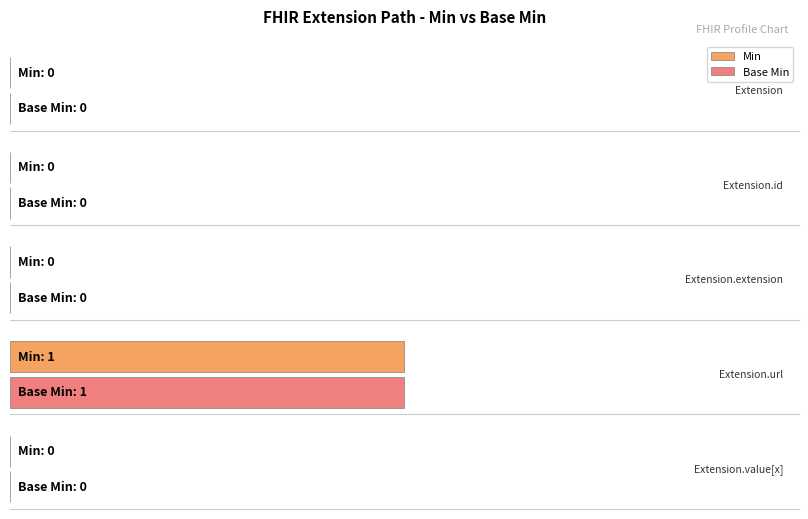

How many bars are there in total?

10